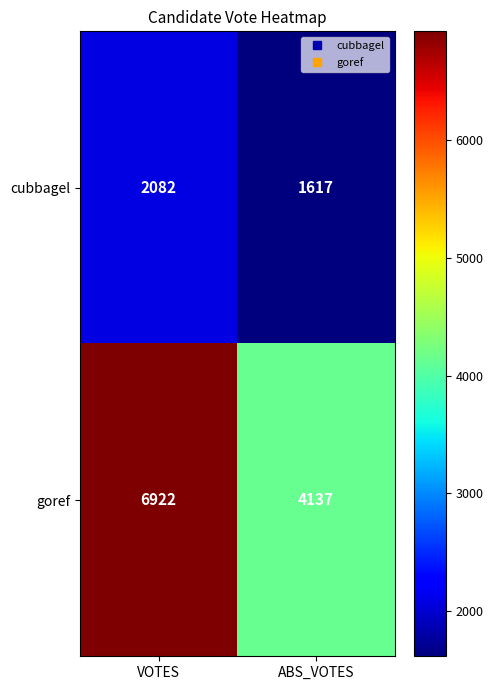

Rank the series by their maximum value, from lowest to highest.

cubbagel, goref